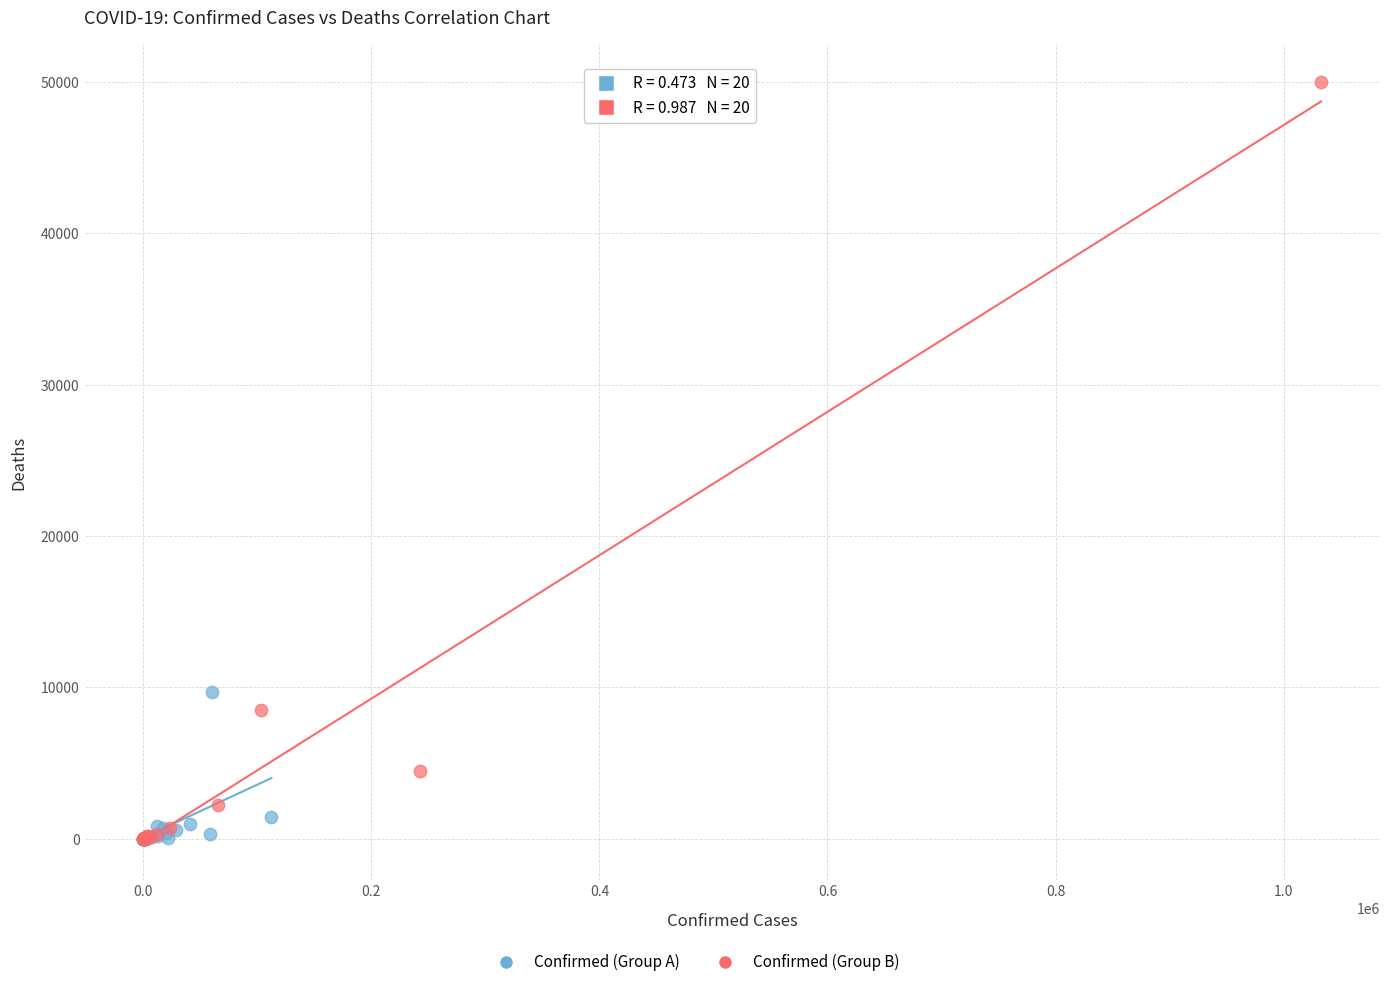

Which series reaches the maximum Y coordinate?

Confirmed (Group B)